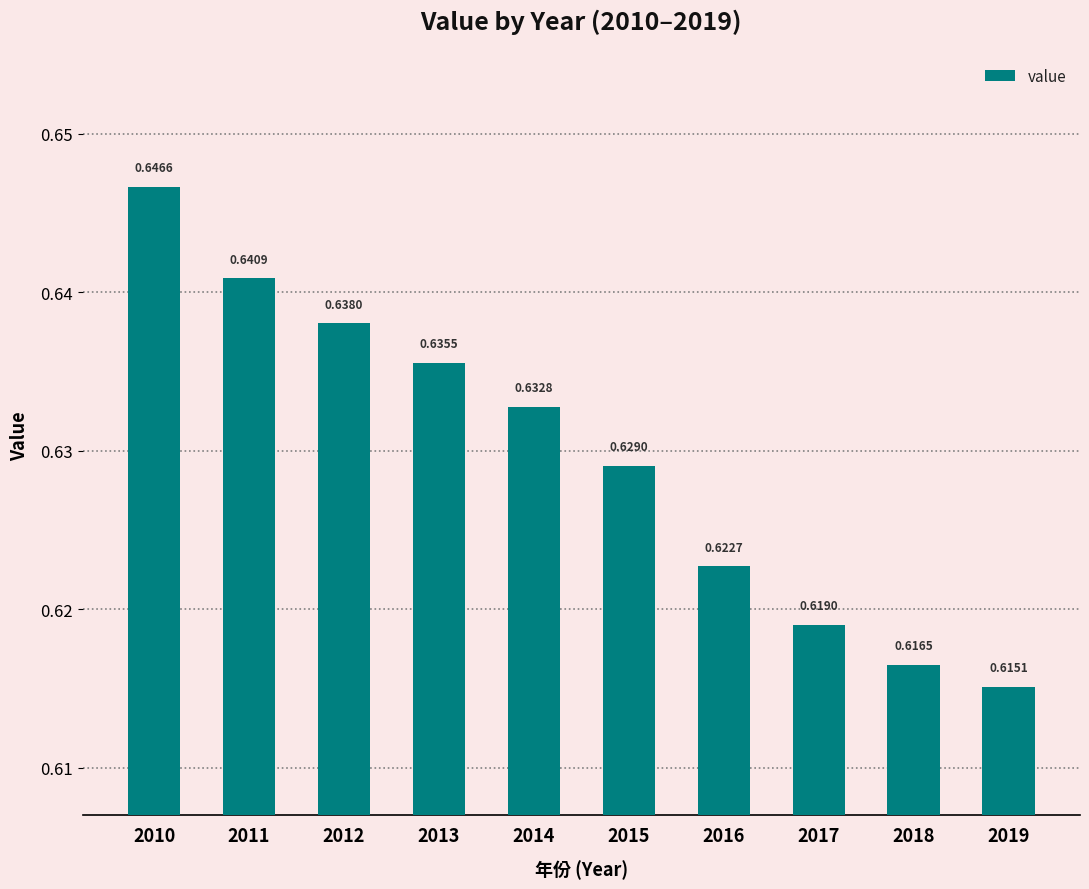

How many bars are there in total?

10